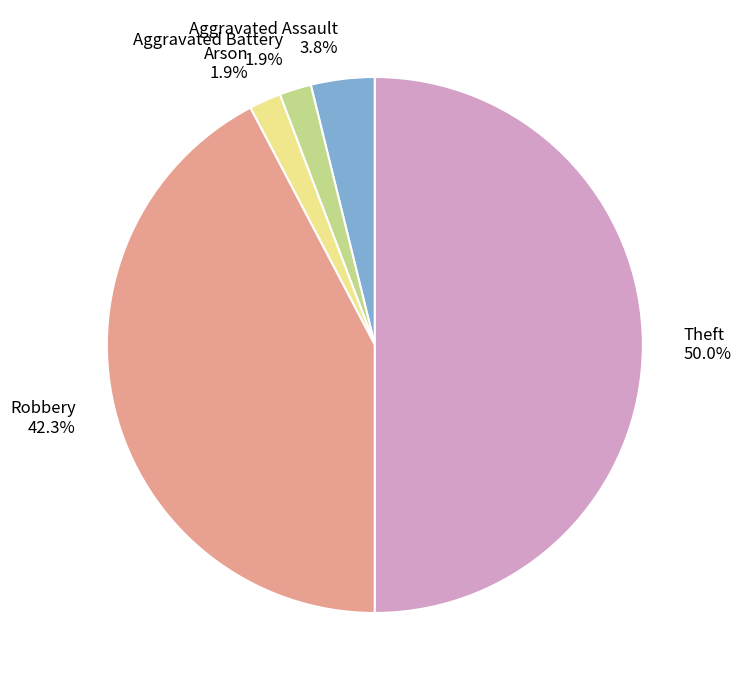

Which slice is the largest?

Theft